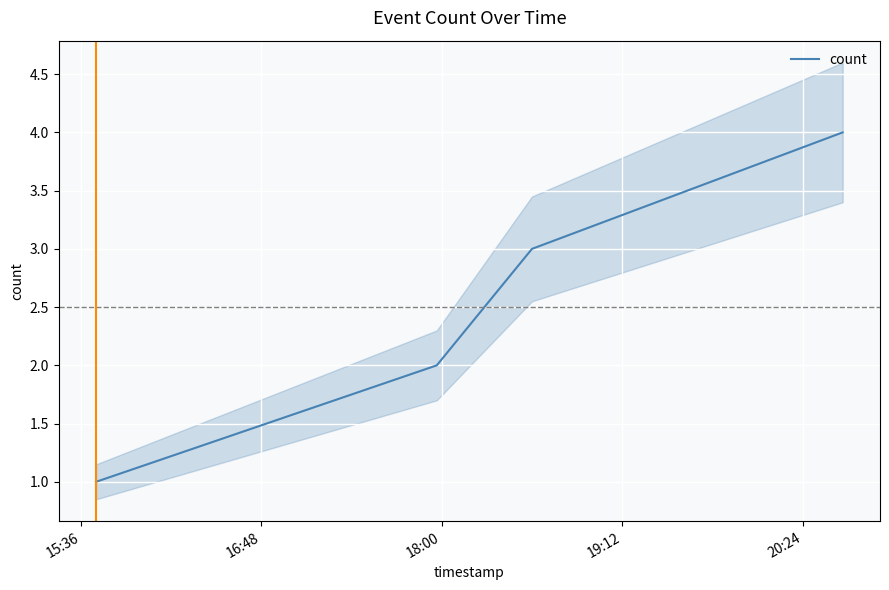

What is the highest value of the count series?

4